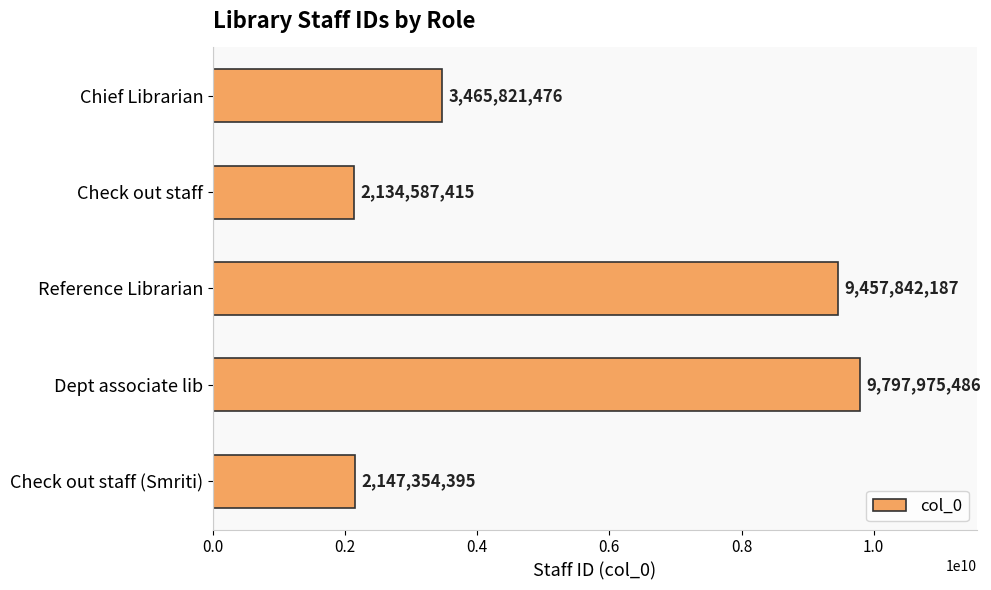

Rank the categories by value from lowest to highest.

Check out staff, Check out staff (Smriti), Chief Librarian, Reference Librarian, Dept associate lib